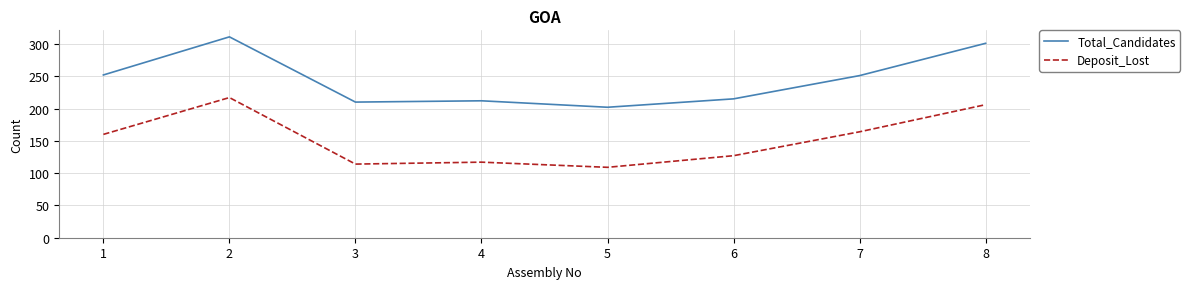

List the series in order of their overall mean, highest first.

Total_Candidates, Deposit_Lost